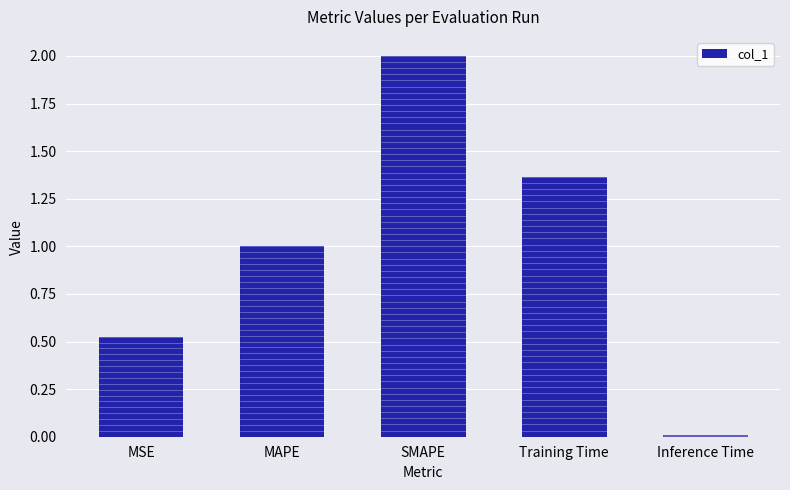

Which label corresponds to the smallest value in the chart?

Inference Time